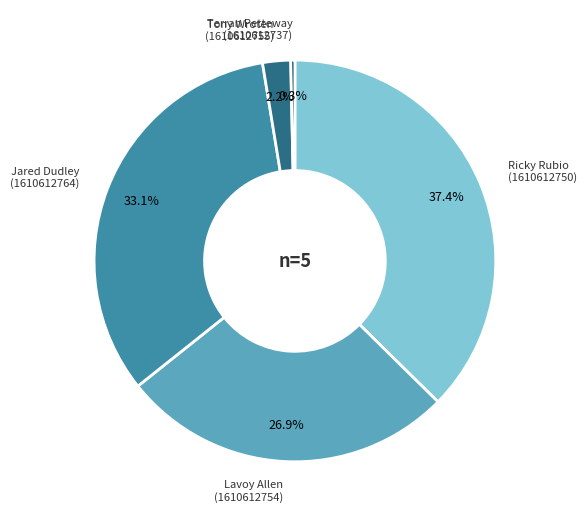

Is there any slice that represents more than half of the pie?

No